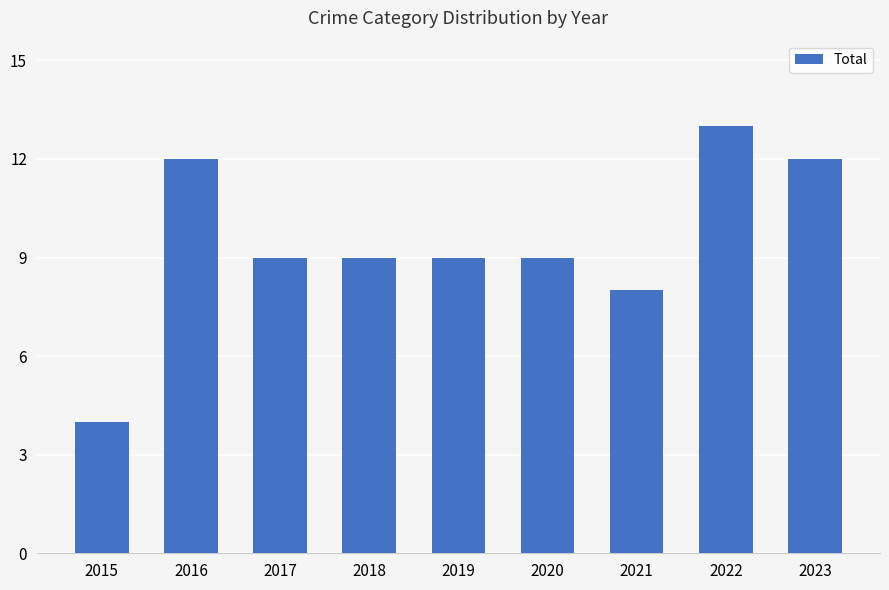

Which label corresponds to the largest value in the chart?

2022